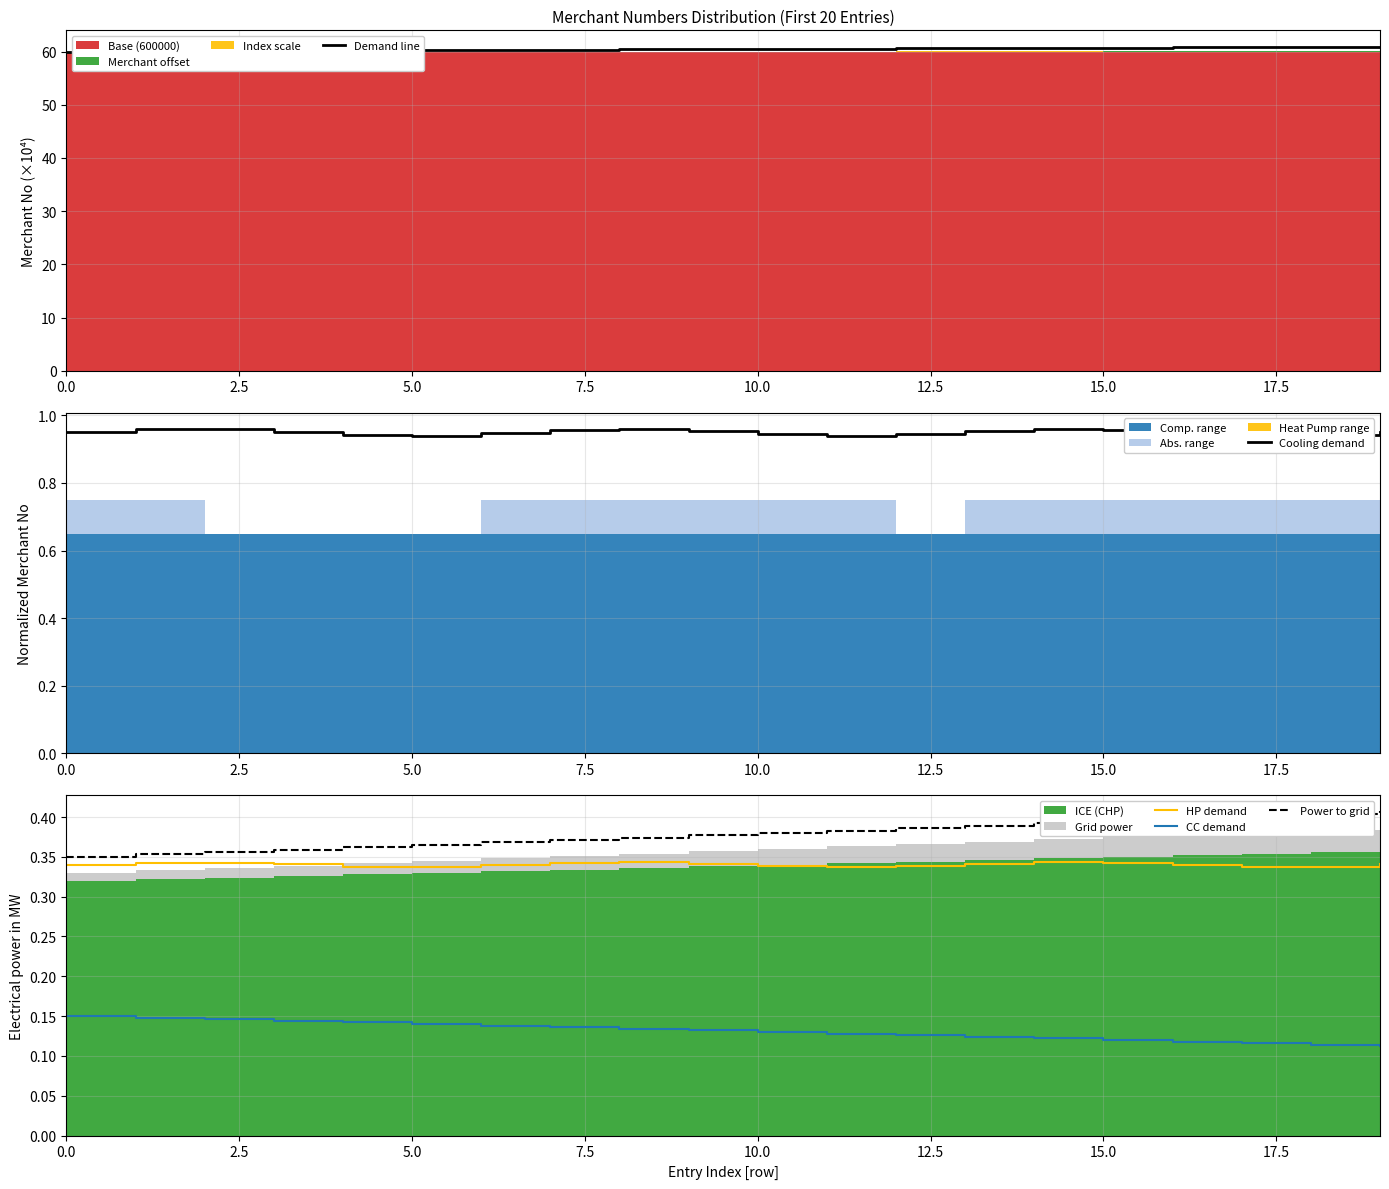

True or false: CC demand and HP demand cross at least once.

False